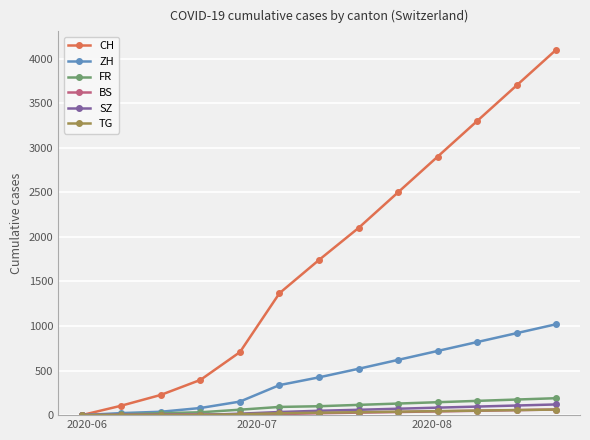

What is the maximum value shown in the chart?

4100